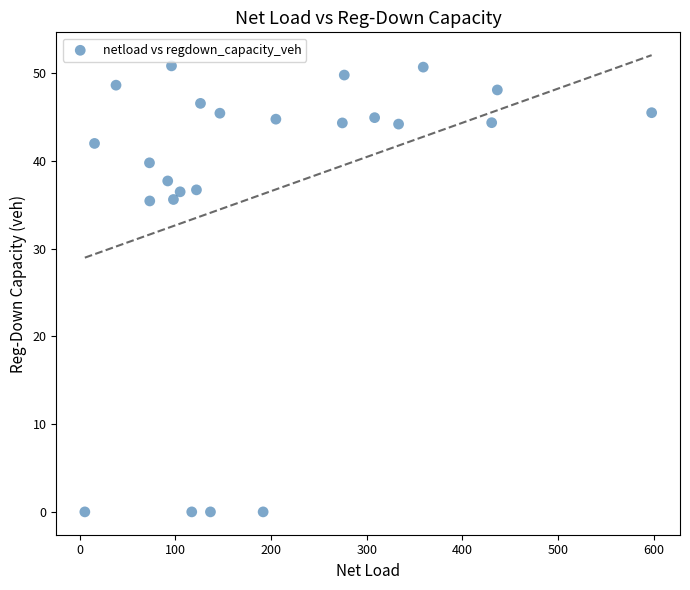

What is the range of X values (max minus min)?

592.6